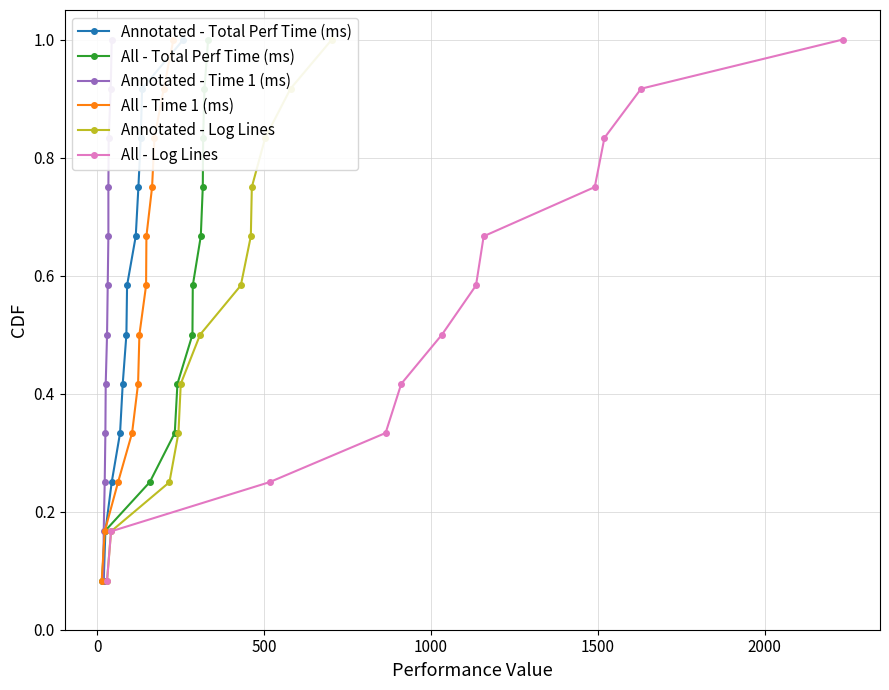

What is the value of the All - Log Lines point at the 12th from the left?

1.0